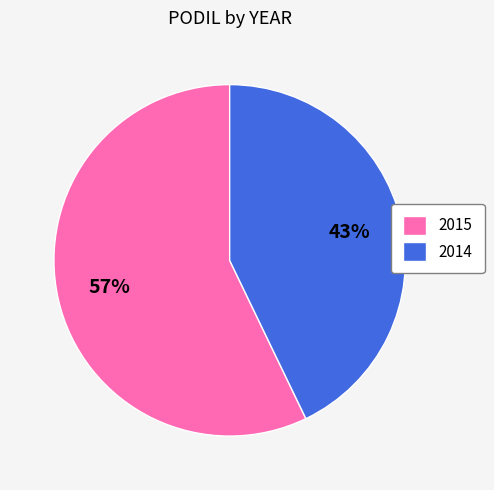

Combined, do 2014 and 2015 account for over 50%?

Yes